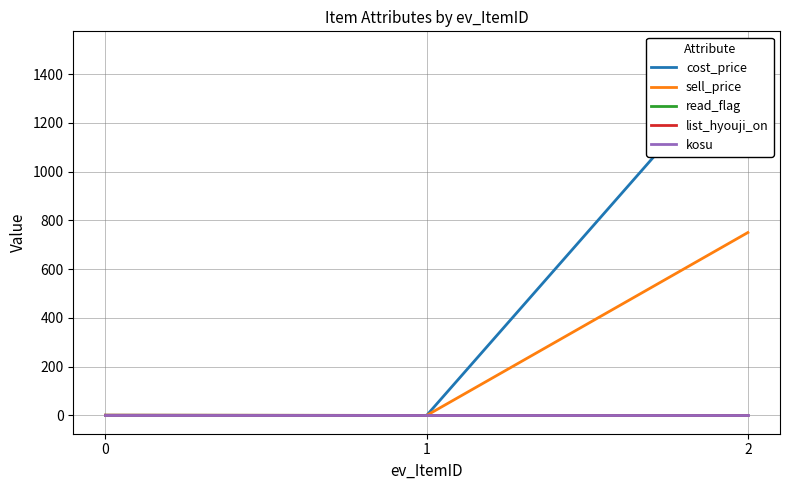

What is the value of the list_hyouji_on point at the 1st from the left?

1